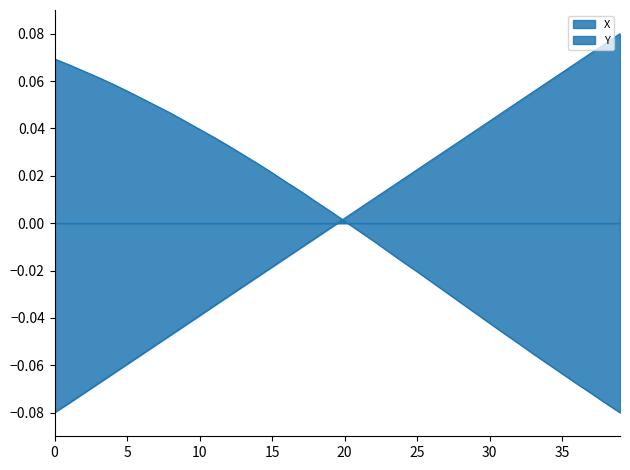

How many times do Y and X cross each other?

1